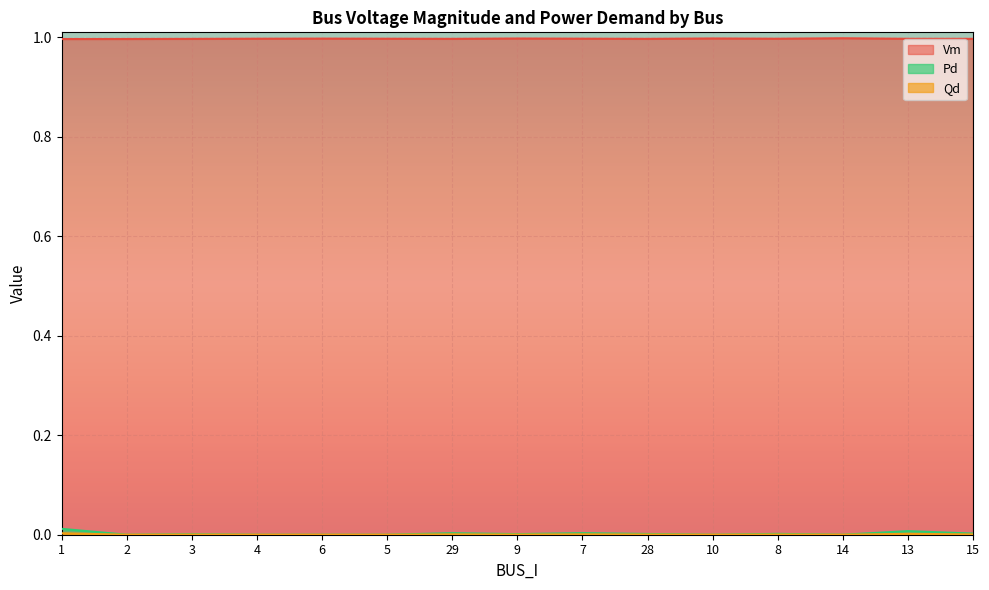

Which label corresponds to the largest value in the chart?

14